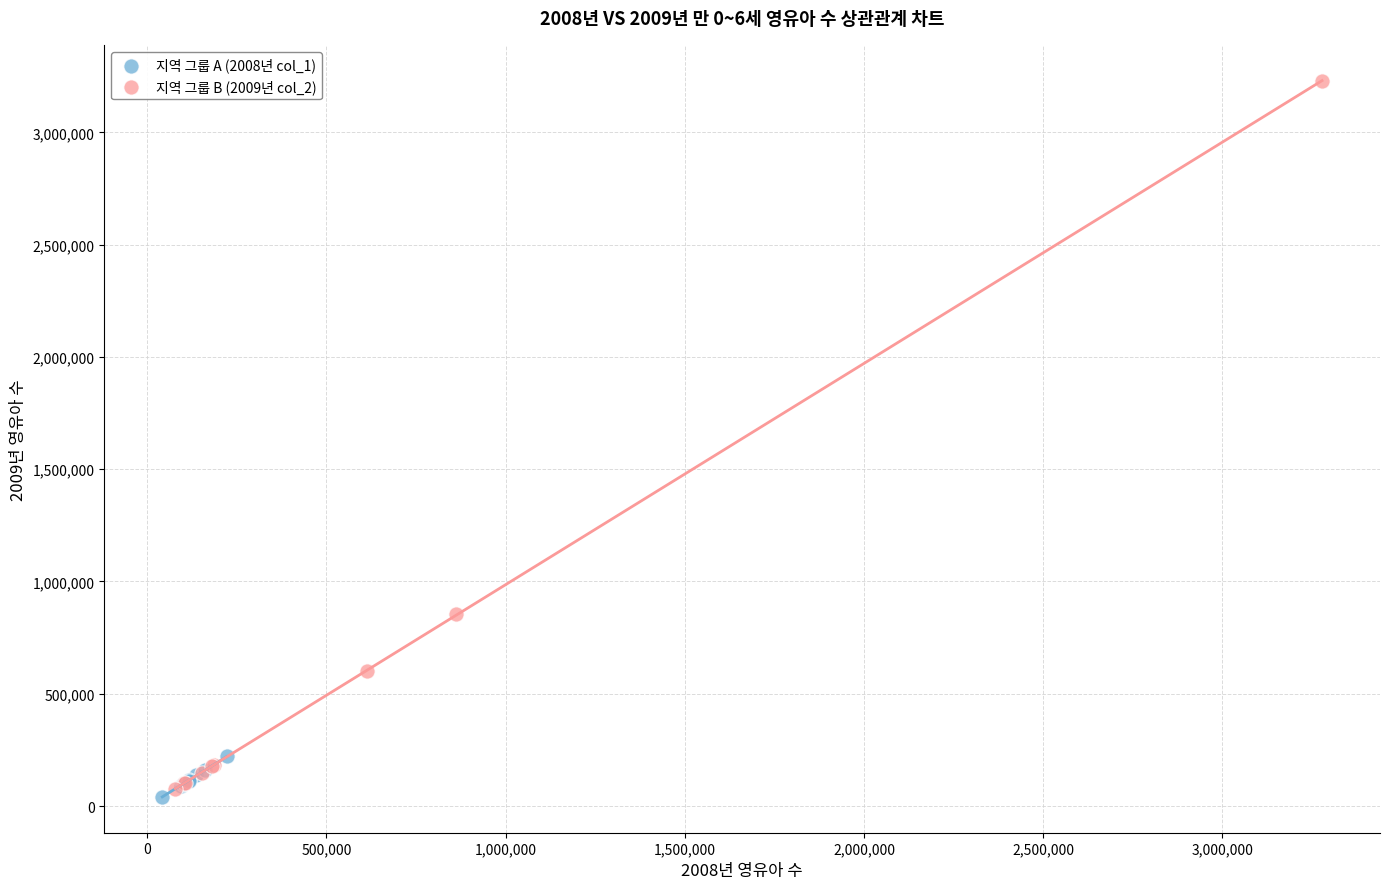

Which series contains the highest Y value?

지역 그룹 B (2009년 col_2)